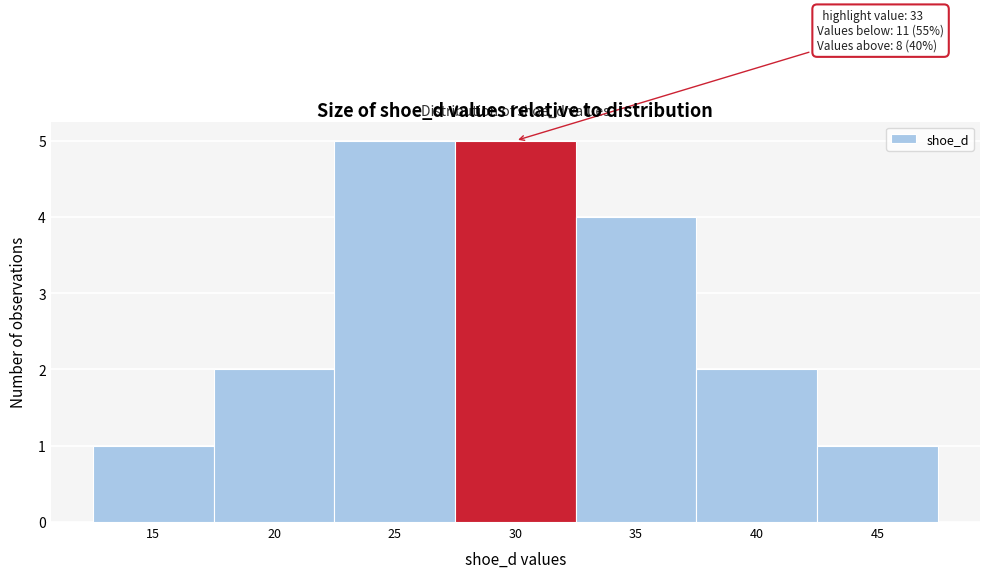

Reading right to left, extract all data points from this chart.

45=1	40=2	35=4	30=5	25=5	20=2	15=1